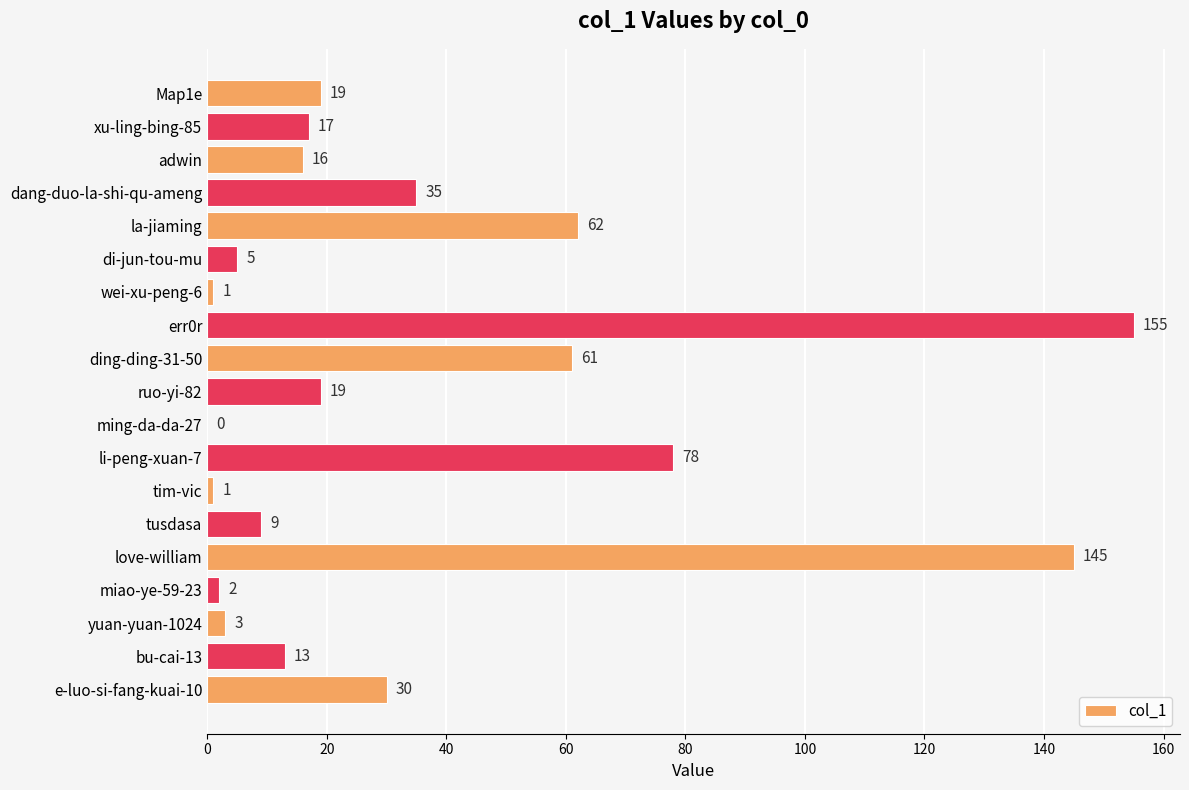

Count the number of categories in the chart.

19